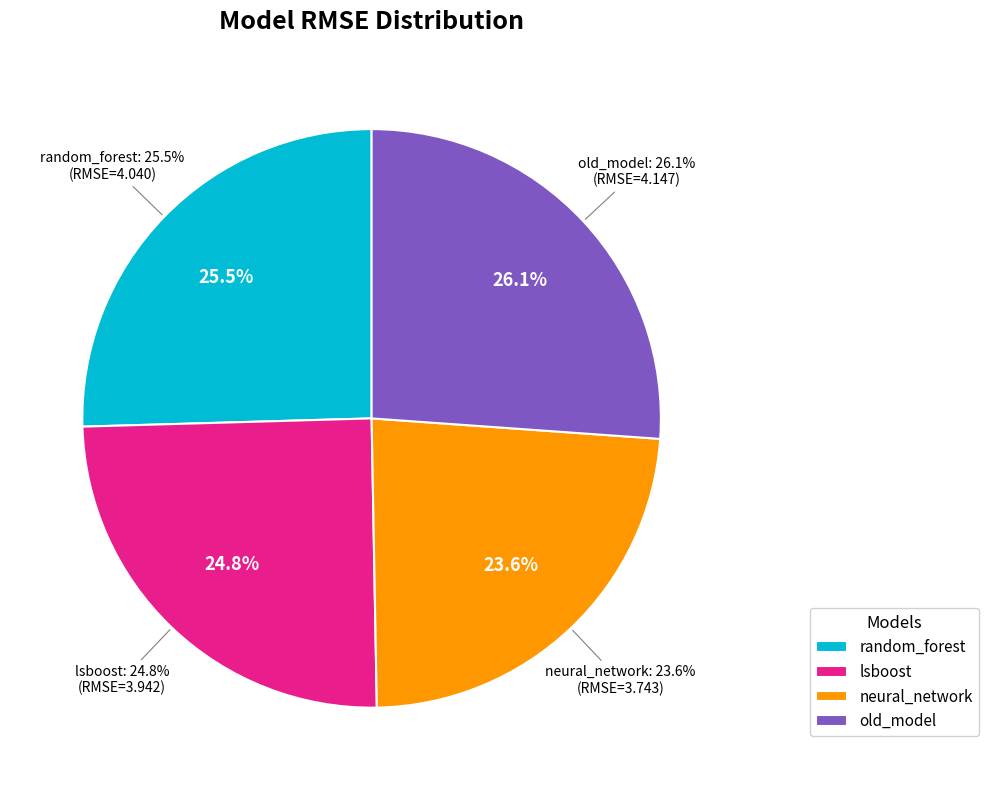

To the nearest percent, what is the difference between the random_forest and old_model slice percentages?

1%